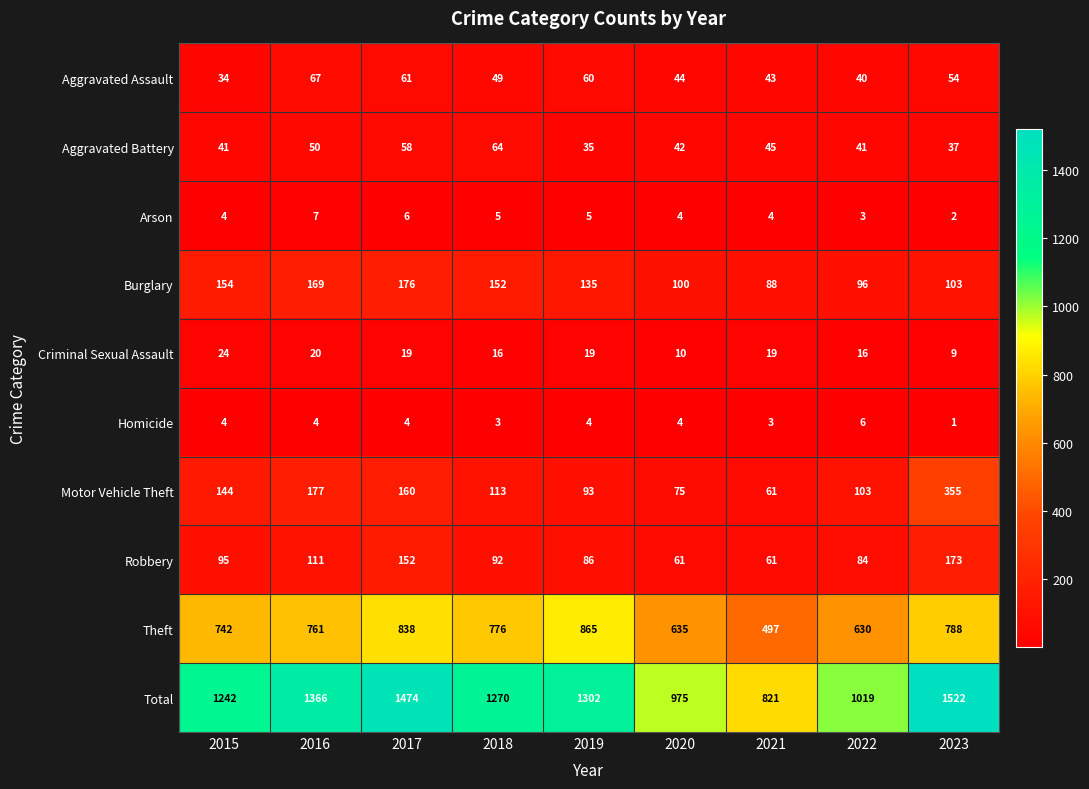

What is the difference between the maximum and minimum values in the Arson series?

5